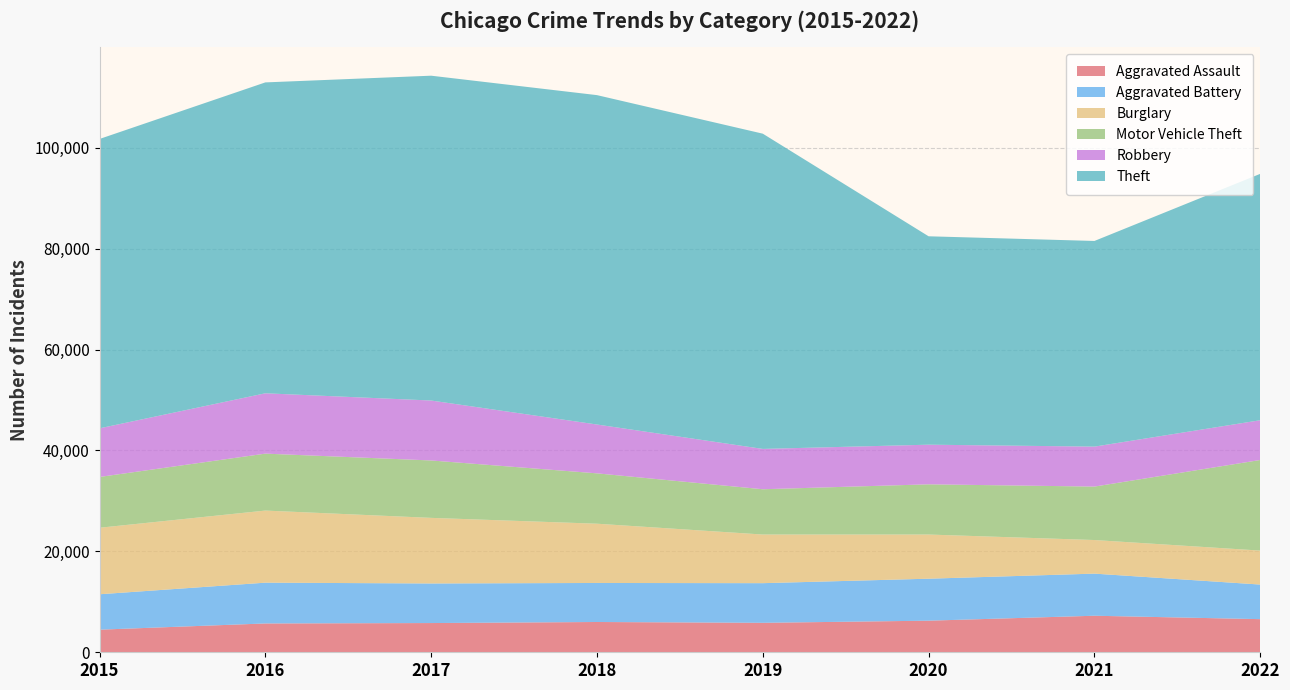

Reading left to right, what are all the values shown in this chart?

Aggravated Assault: 4480	5712	5793	6001	5840	6263	7242	6567
Aggravated Battery: 7018	8085	7845	7735	7857	8319	8347	6854
Burglary: 13184	14289	13001	11746	9639	8755	6658	6734
Motor Vehicle Theft: 10068	11286	11380	9983	8977	9952	10595	17956
Robbery: 9638	11960	11880	9679	7994	7856	7920	7883
Theft: 57350	61618	64380	65283	62480	41304	40762	48834